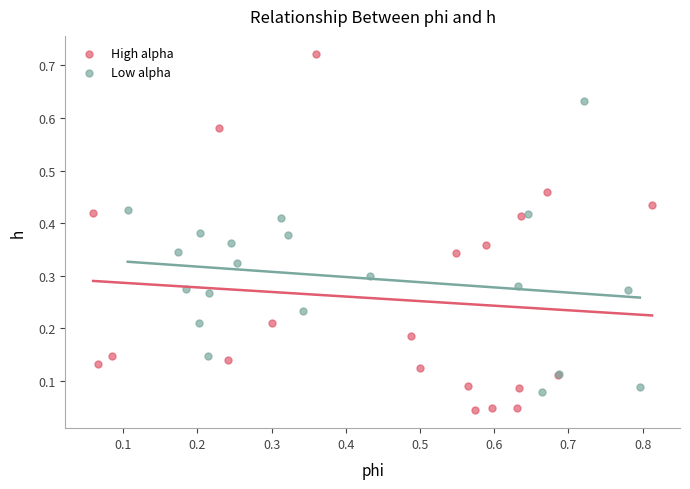

Which series contains the lowest Y value?

High alpha